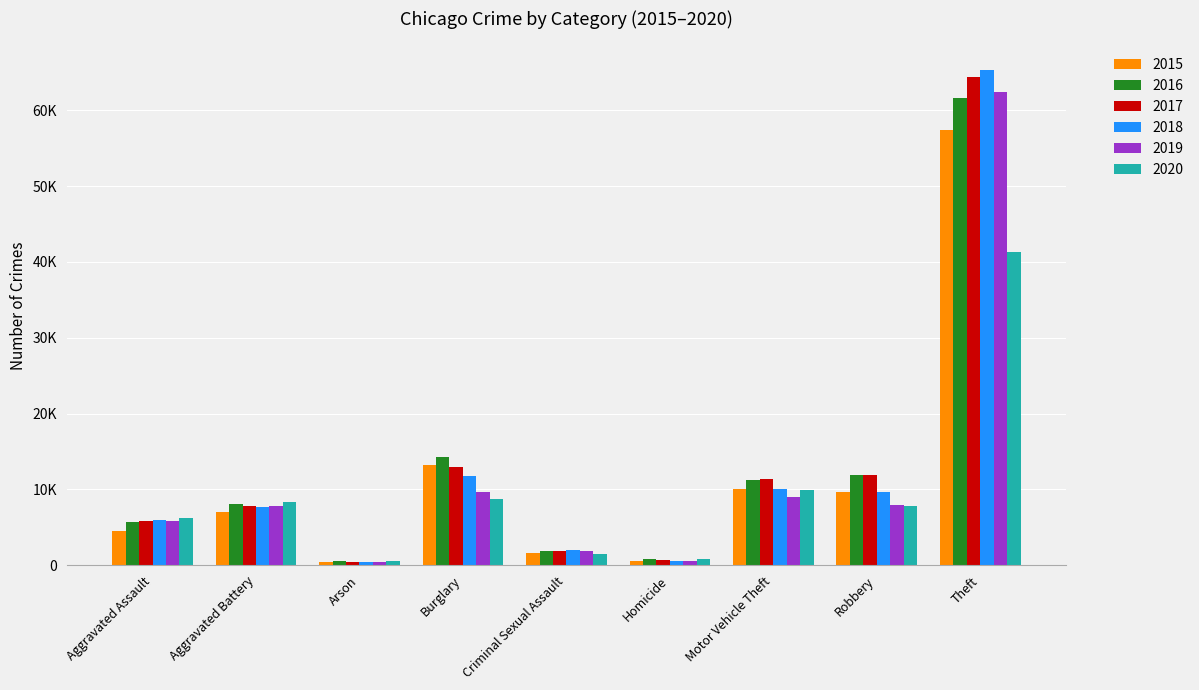

At which label is 2016 closest to 31066?

Burglary